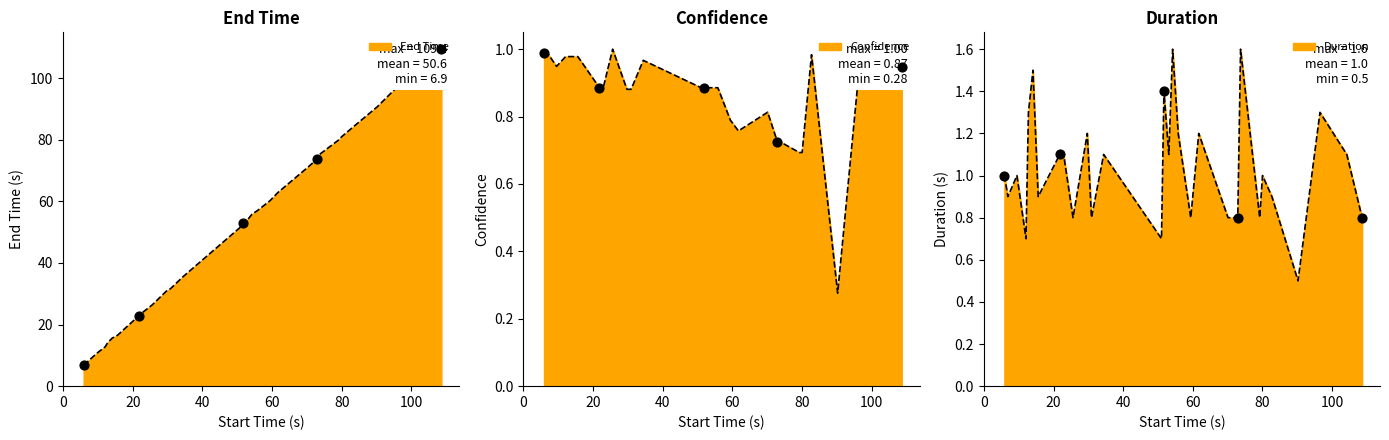

Which series contains the lowest Y value?

Confidence